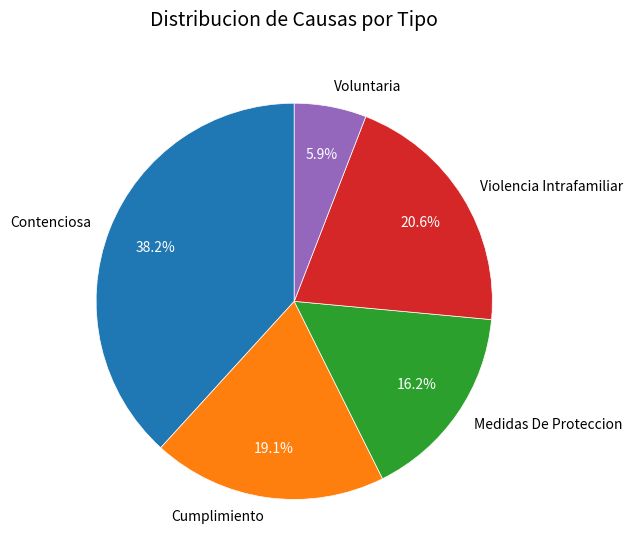

What is the ratio of the value at Violencia Intrafamiliar to the value at Medidas De Proteccion?

1.3